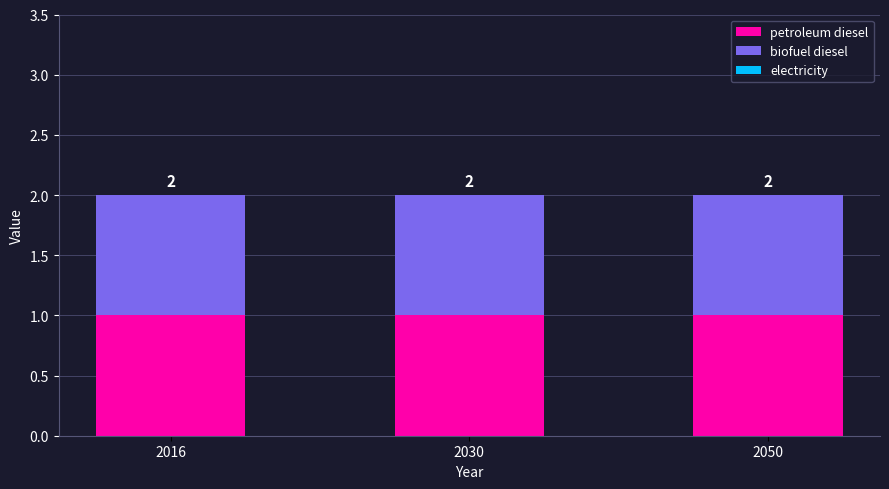

Which series has the widest spread of values?

petroleum diesel